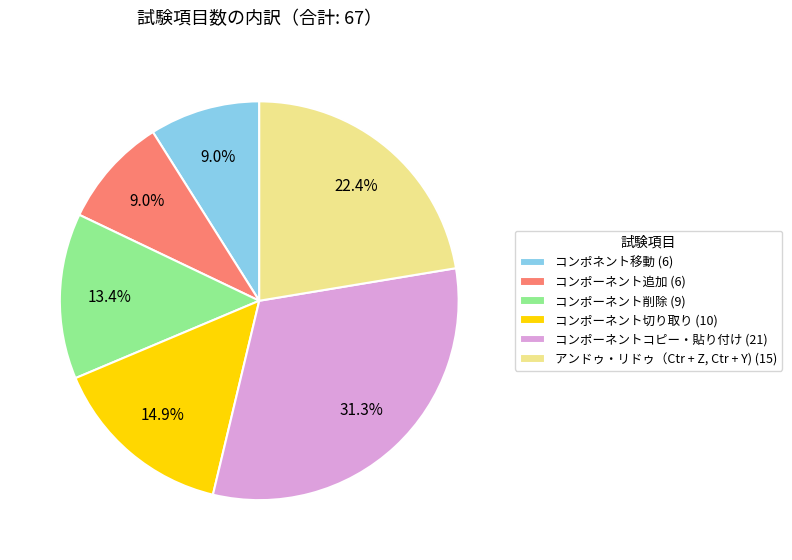

What is the ratio of the value at コンポーネント追加 (6) to the value at アンドゥ・リドゥ（Ctr + Z, Ctr + Y) (15)?

0.4